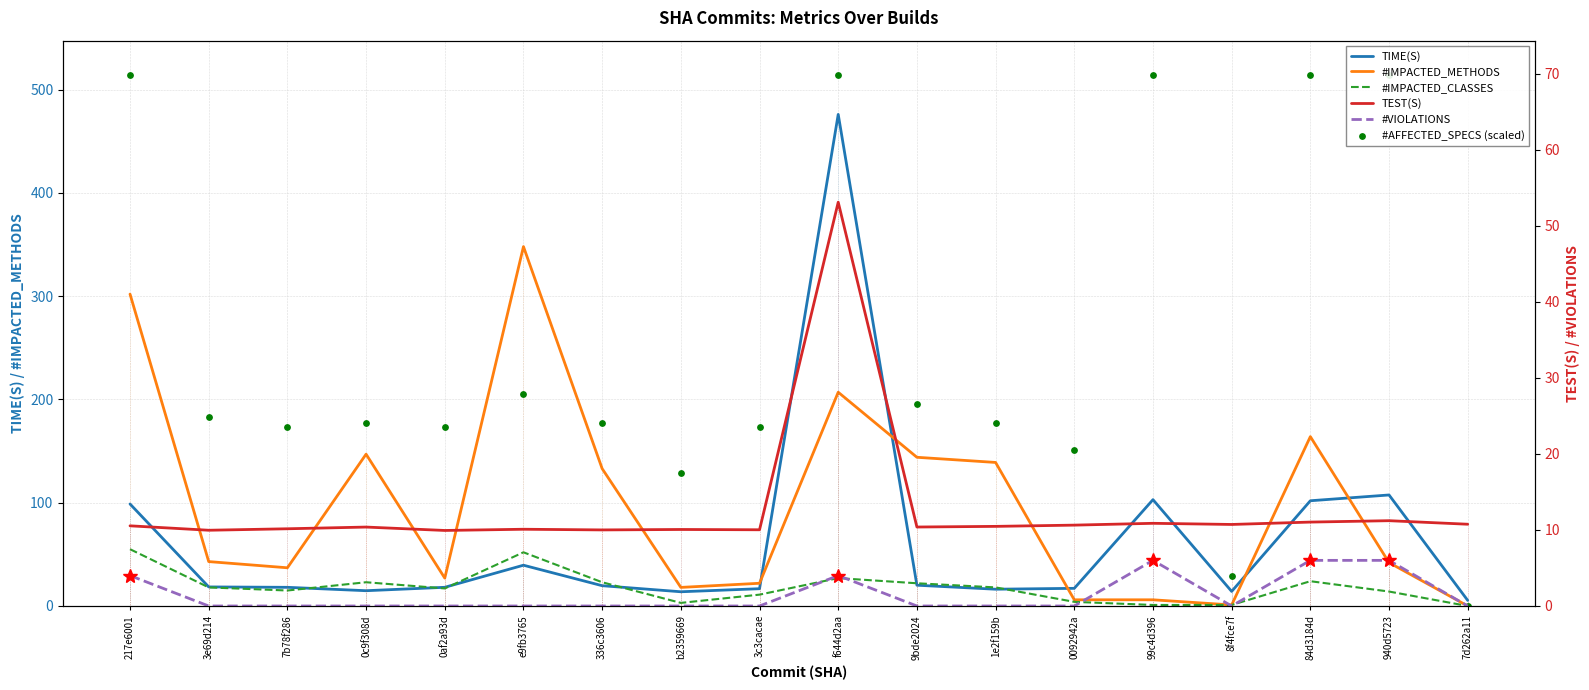

Is the value of #AFFECTED_SPECS (scaled) at 0af2a93d greater than the value of TEST(S) at 336c3606?

Yes